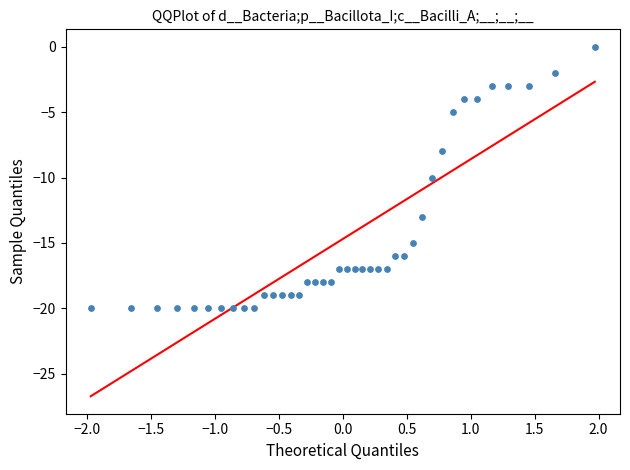

What is the range of Y values (max minus min)?

20